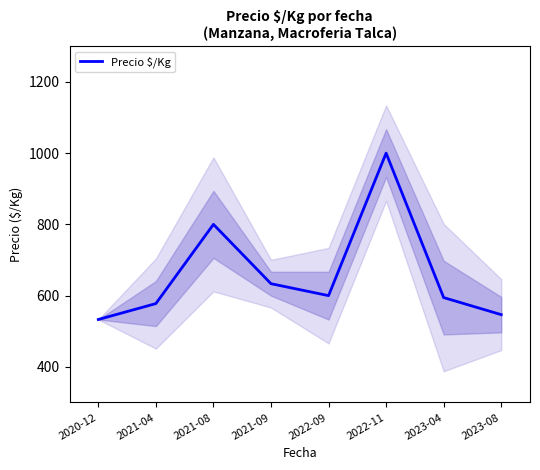

True or false: the data has more than 1 interior local peaks.

True